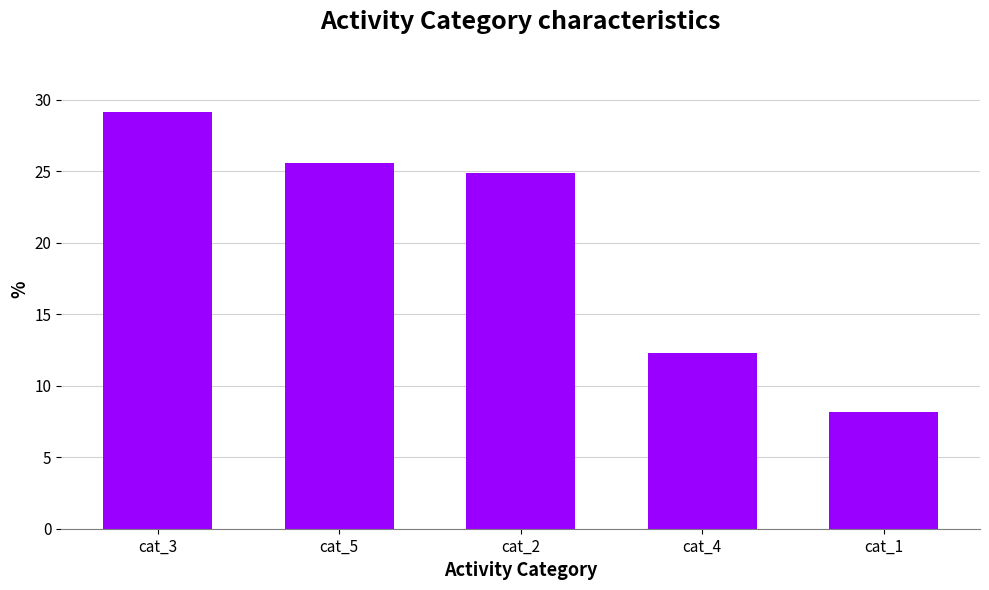

What is the change in value from cat_5 to cat_2?

-0.7